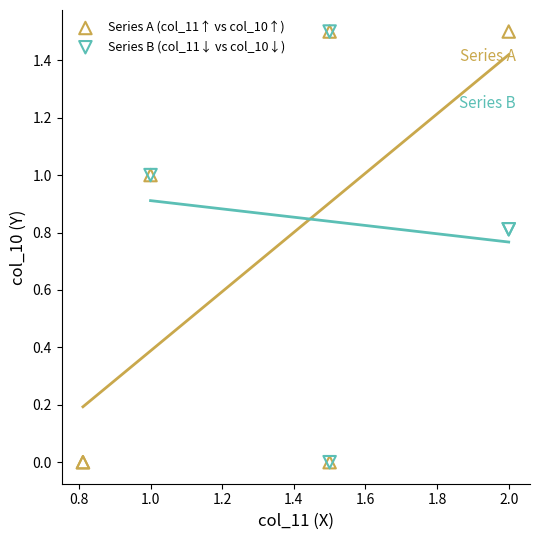

What are all the series names shown in the legend?

Series A (col_11↑ vs col_10↑), Series B (col_11↓ vs col_10↓)